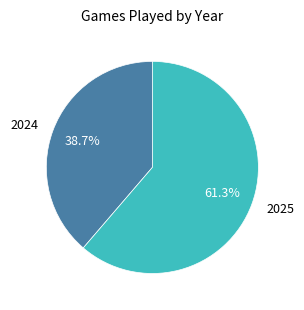

The 2024 slice represents 30% of the pie. True or false?

False